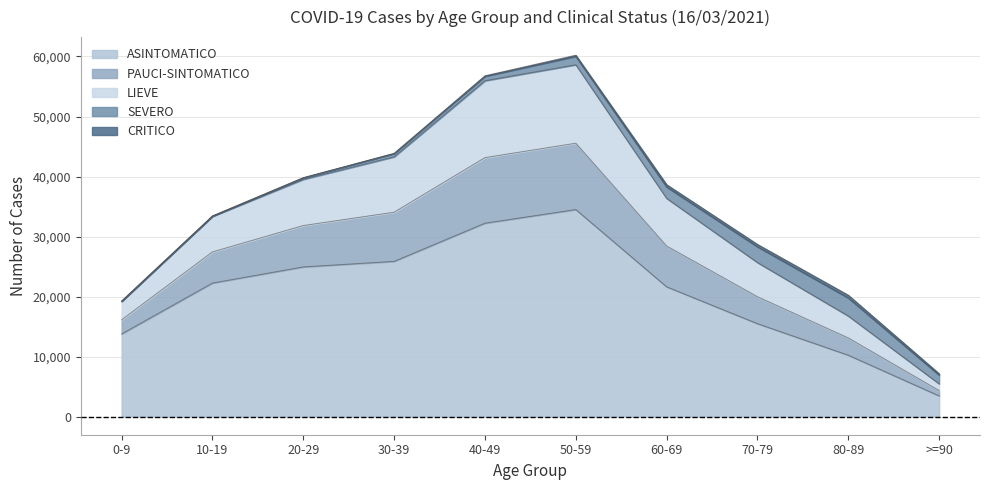

What is the label of the 9th point from the right?

10-19